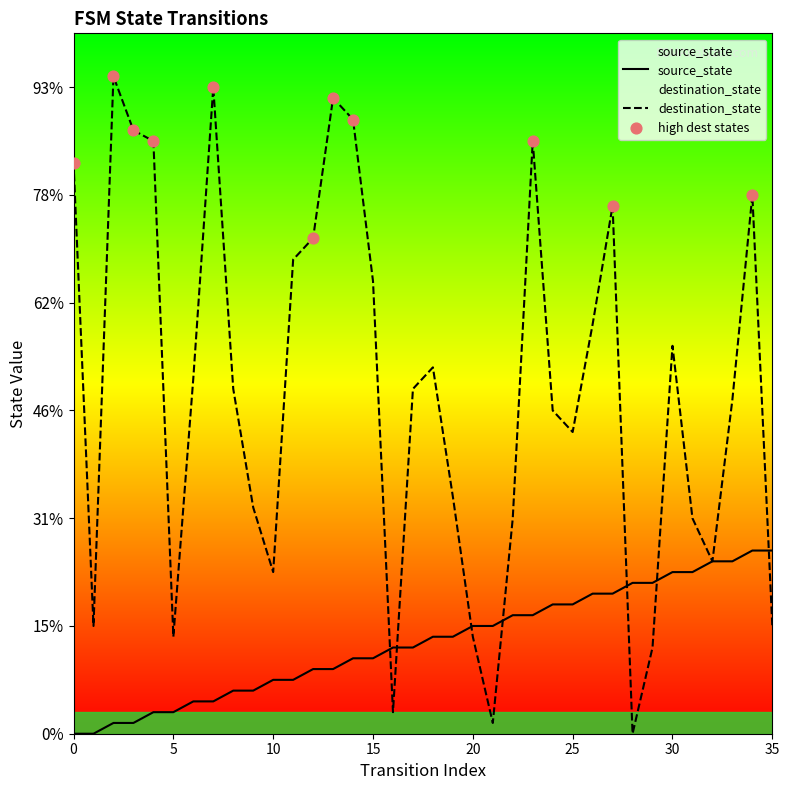

Which series contains the lowest Y value?

source_state